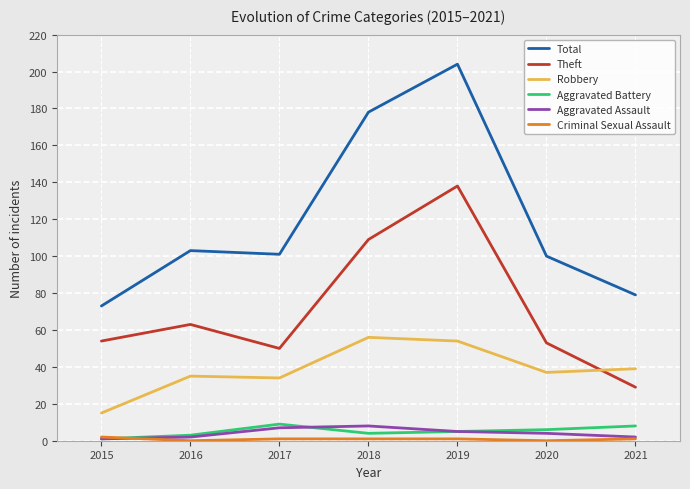

At which category is the sum across all series the highest?

2019